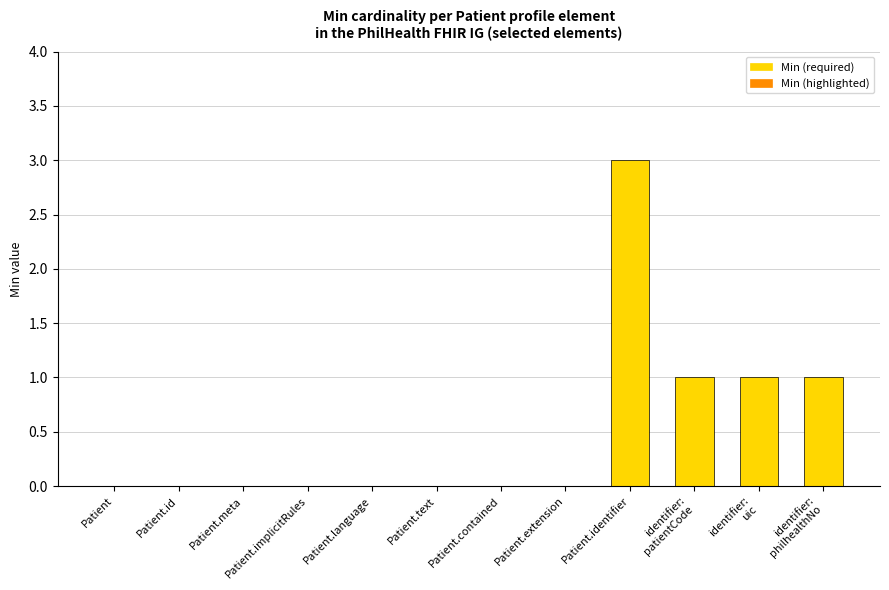

What is the sum of all values?

6